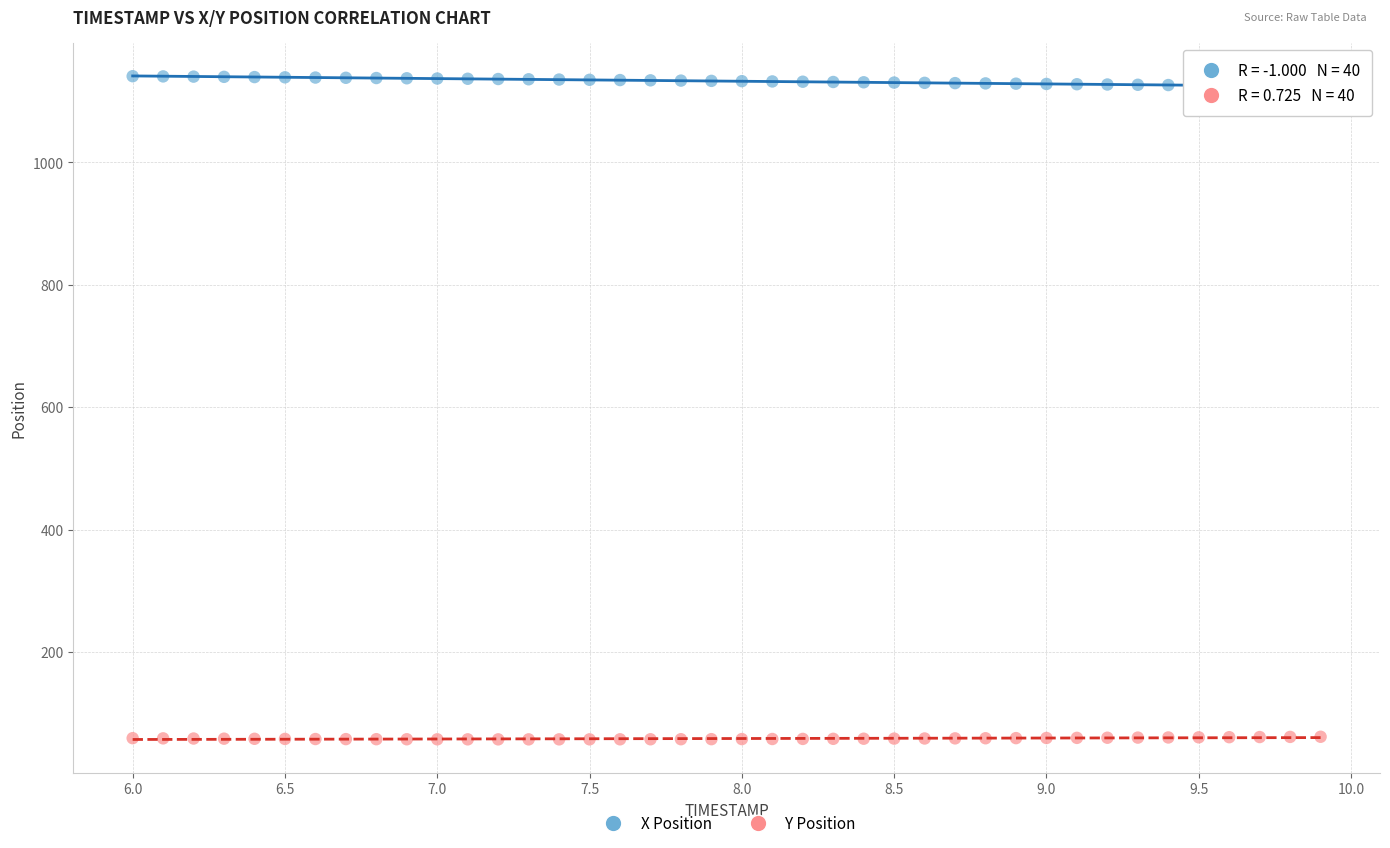

Across all data points, what is the range of X values (max minus min)?

3.9